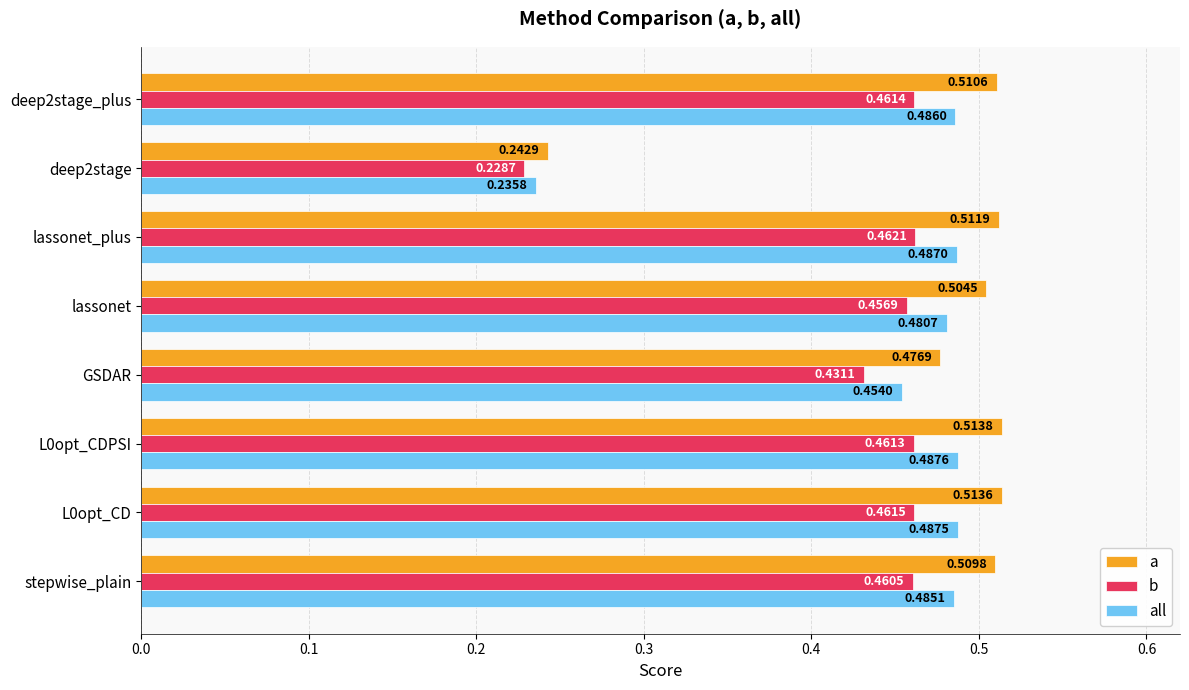

Rank the categories by a value from lowest to highest.

deep2stage, GSDAR, lassonet, stepwise_plain, deep2stage_plus, lassonet_plus, L0opt_CD, L0opt_CDPSI